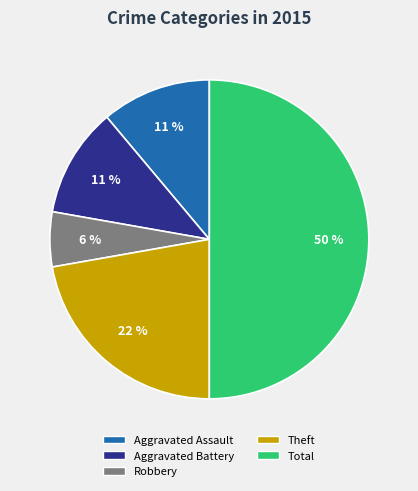

To the nearest percent, what is the average slice percentage?

20%